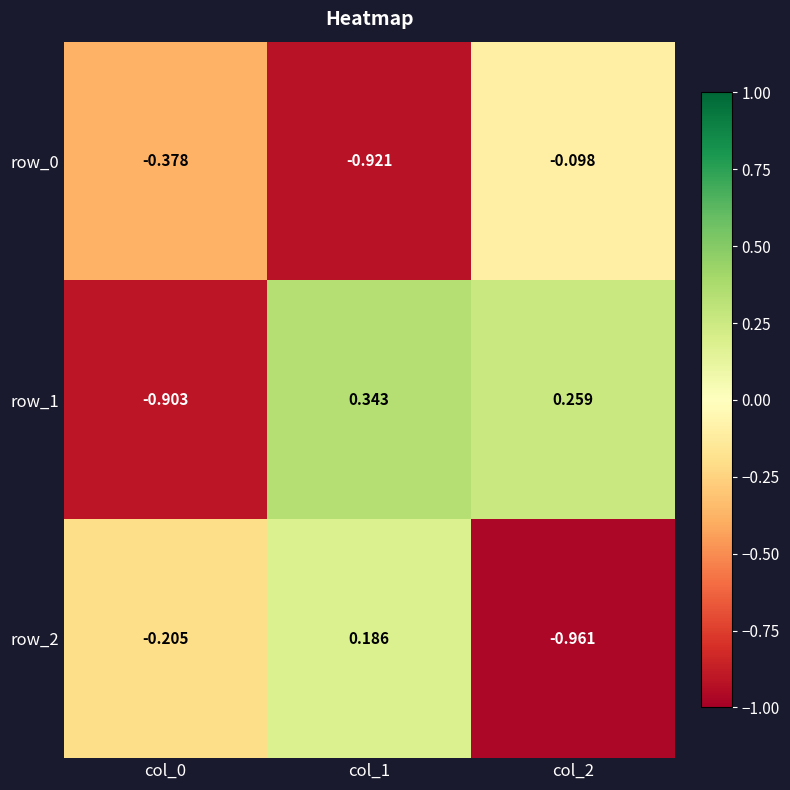

What is the difference between the row_2 values at col_0 and col_2?

0.8